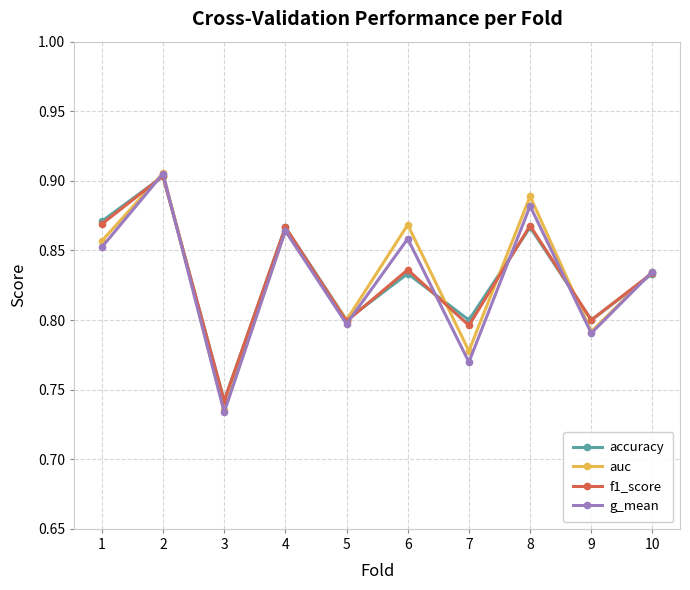

At which category is the sum across all series the highest?

2